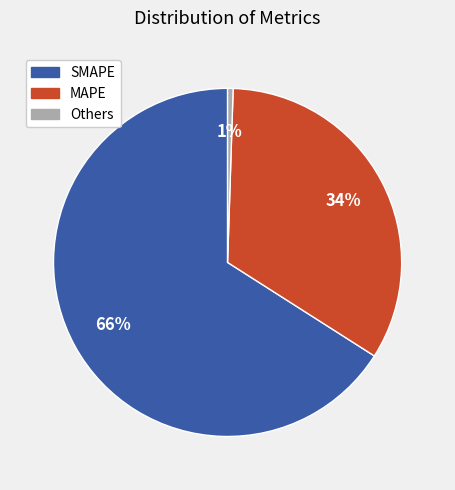

Do Others and SMAPE together represent more than half of the pie?

Yes